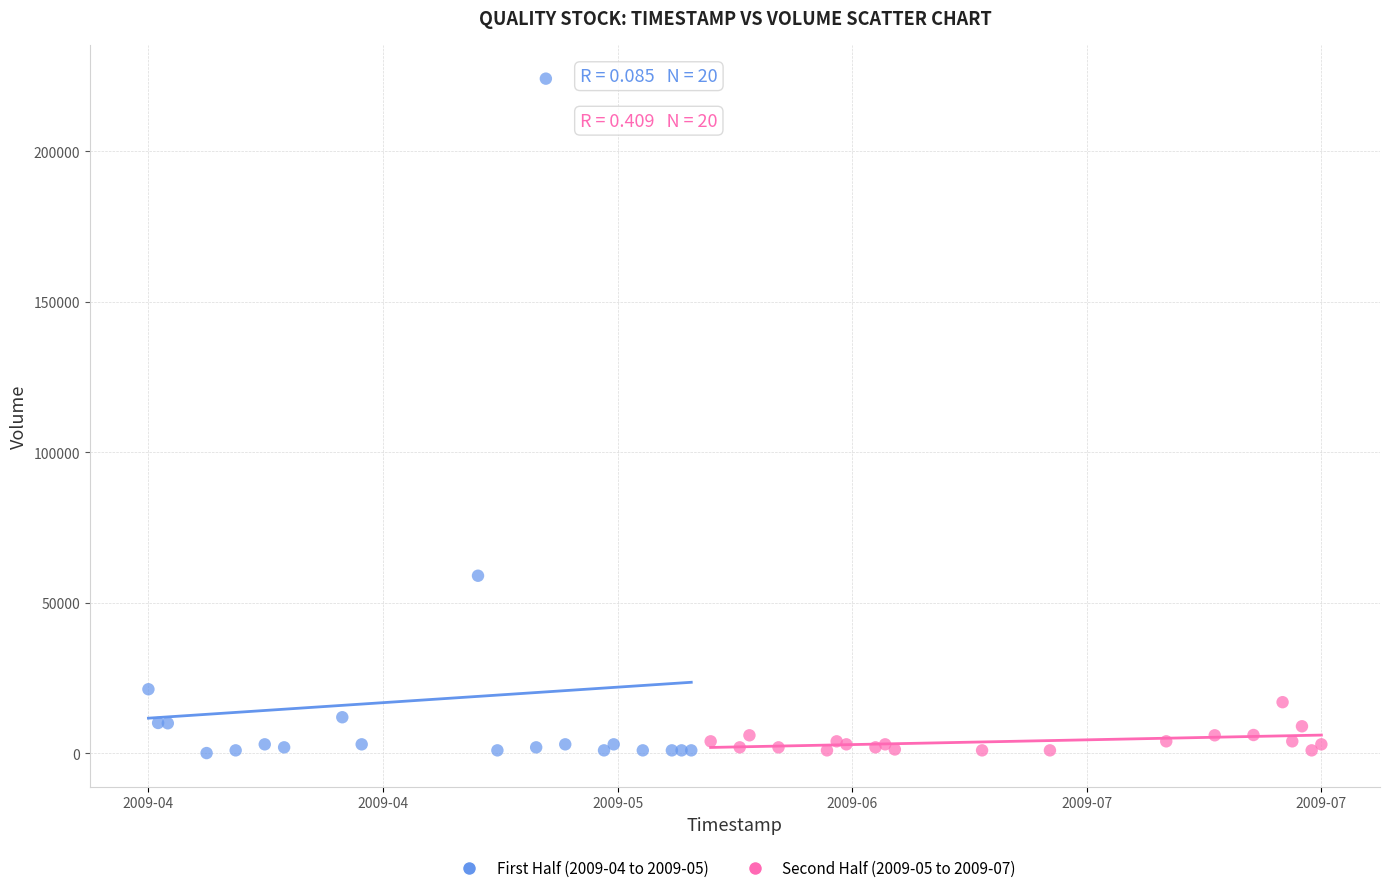

Which series reaches the maximum Y coordinate?

First Half (2009-04 to 2009-05)